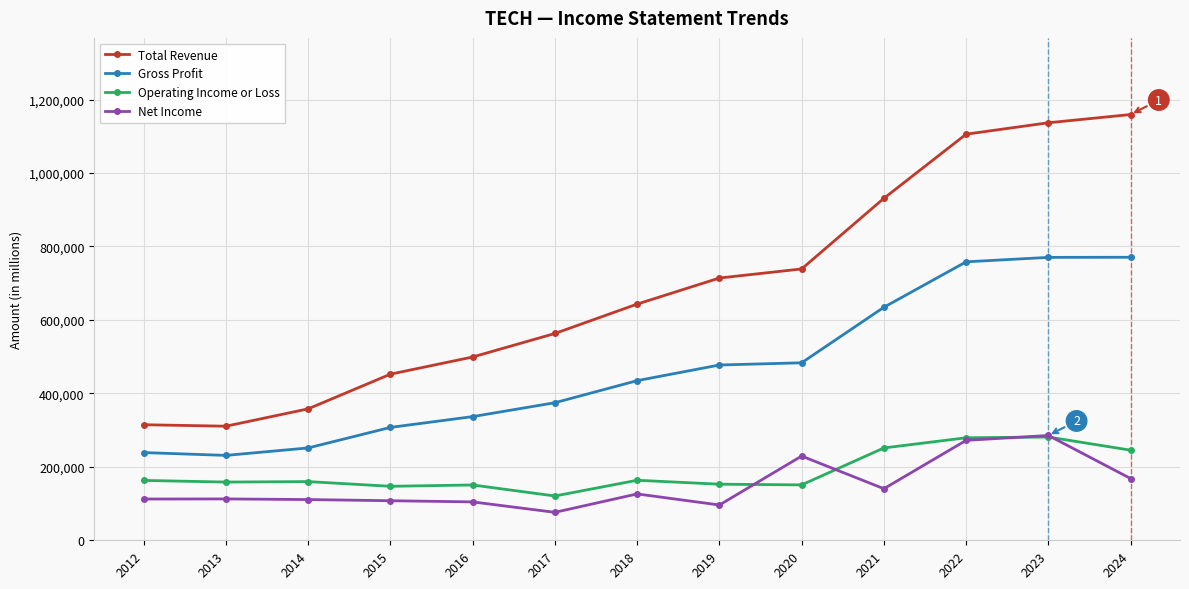

What is the total value across all series at 2012?

828700